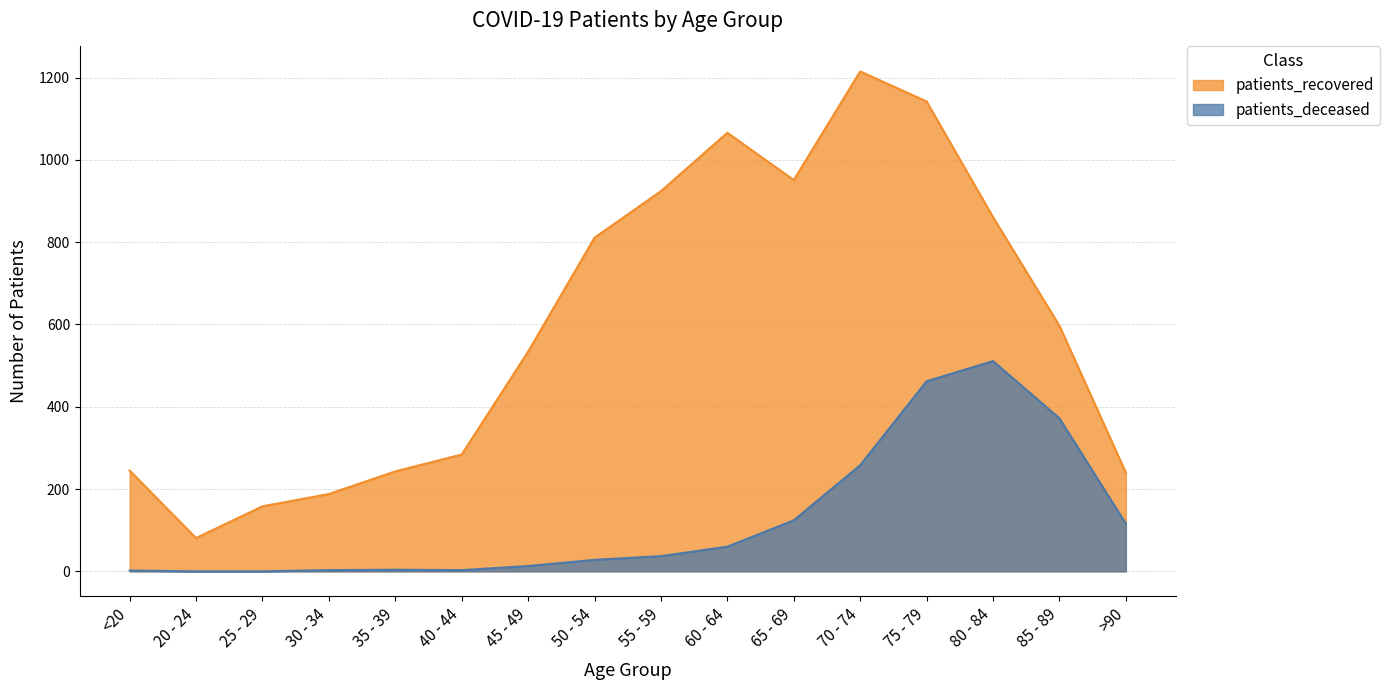

What is the difference between the second highest and minimum values in the patients_recovered series?

1061